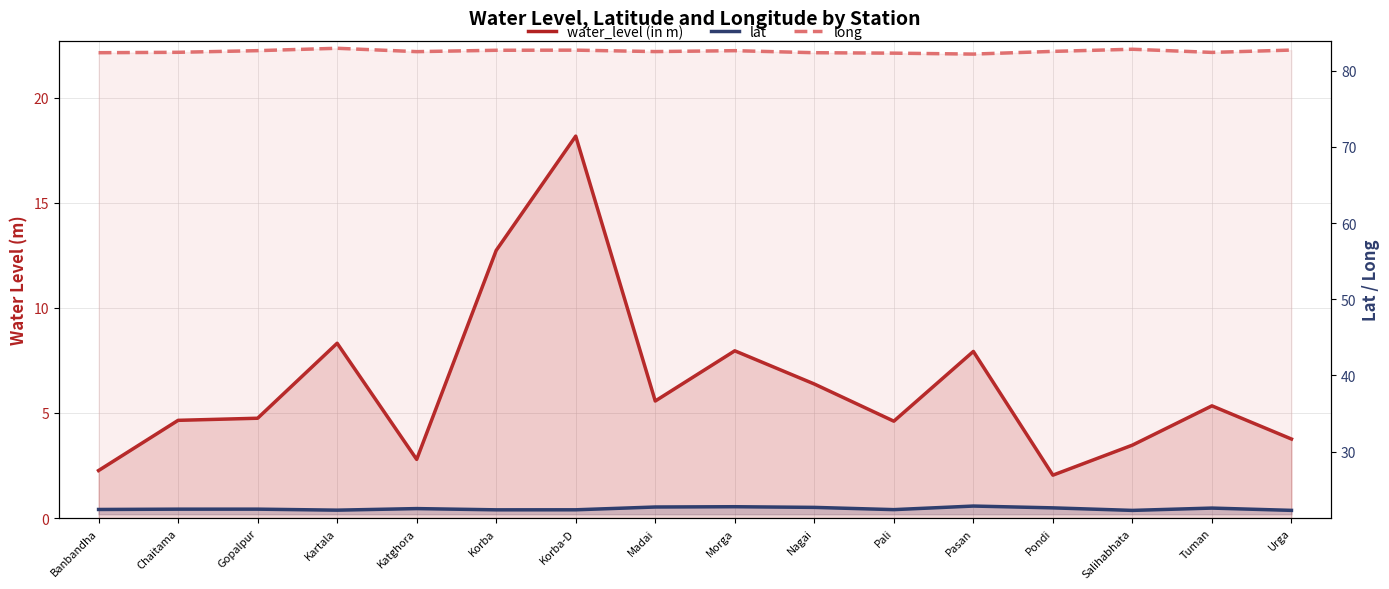

The value of water_level (in m) at Korba is 3.0. True or false?

False